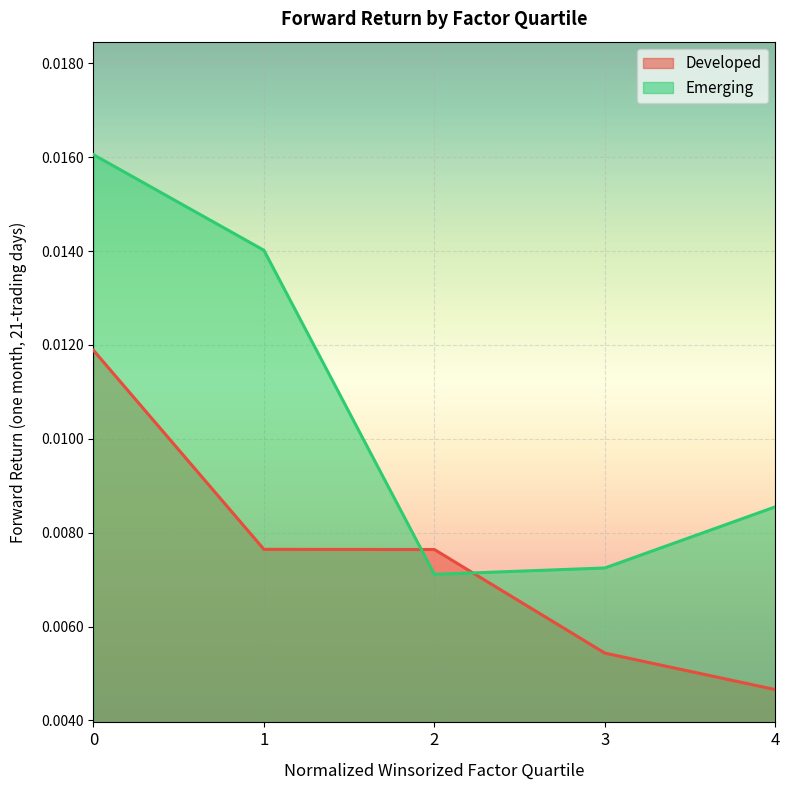

Rank the categories by Developed value from lowest to highest.

4, 3, 2, 1, 0